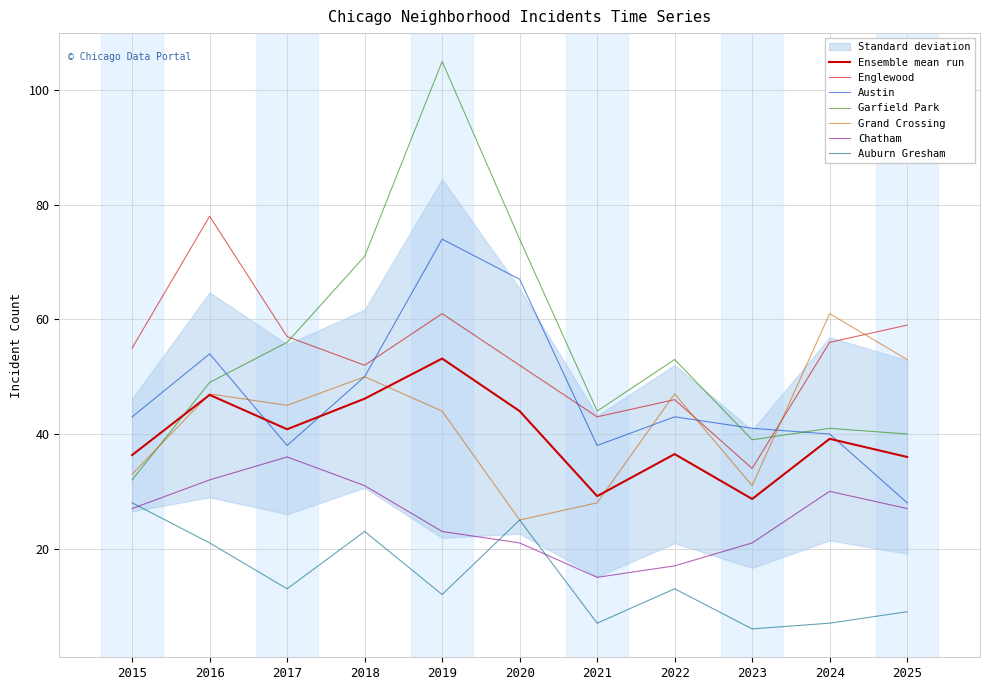

How many values in the Englewood series are below 55?

5